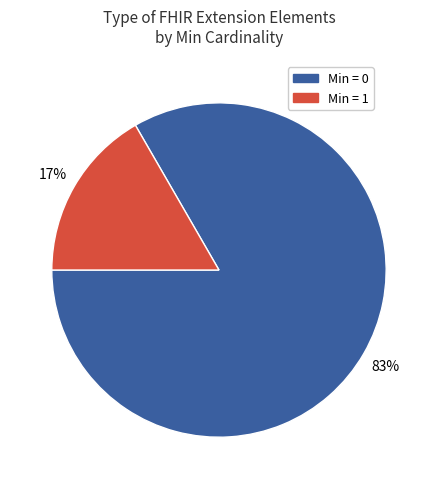

Rank the categories by value from highest to lowest.

Min = 0, Min = 1